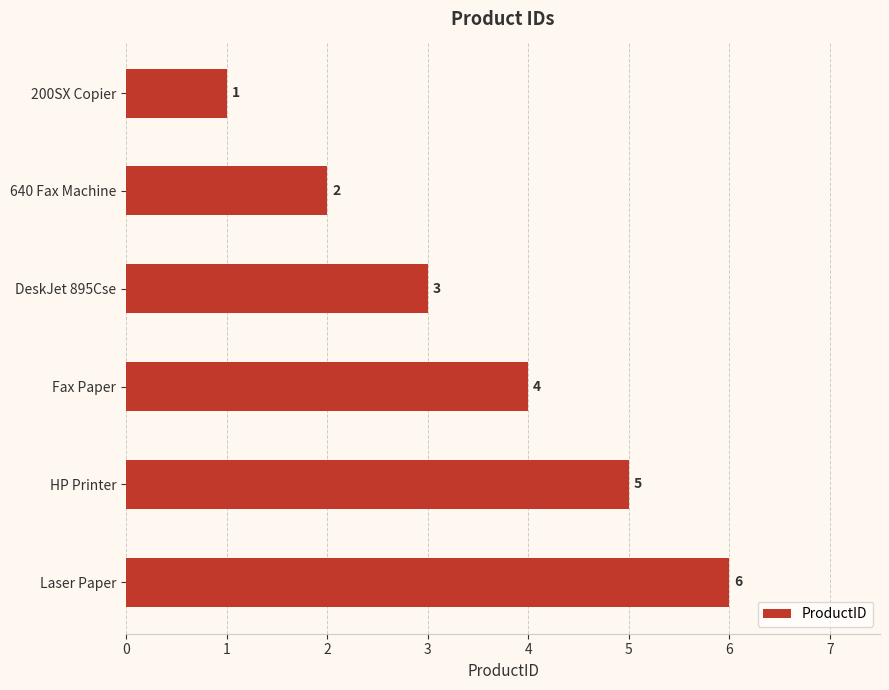

List the labels in order of value, smallest first.

200SX Copier, 640 Fax Machine, DeskJet 895Cse, Fax Paper, HP Printer, Laser Paper